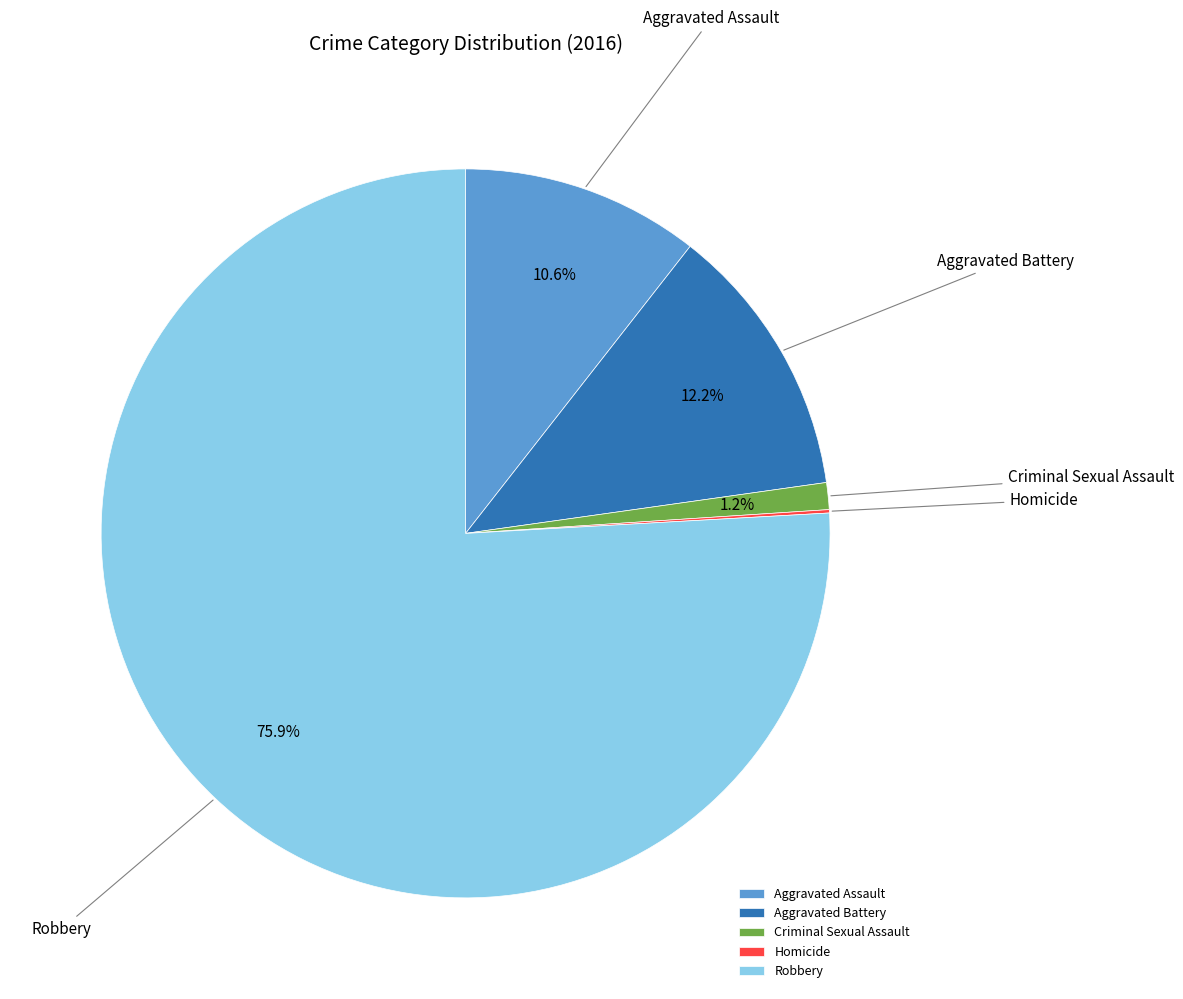

What is the majority slice?

Robbery